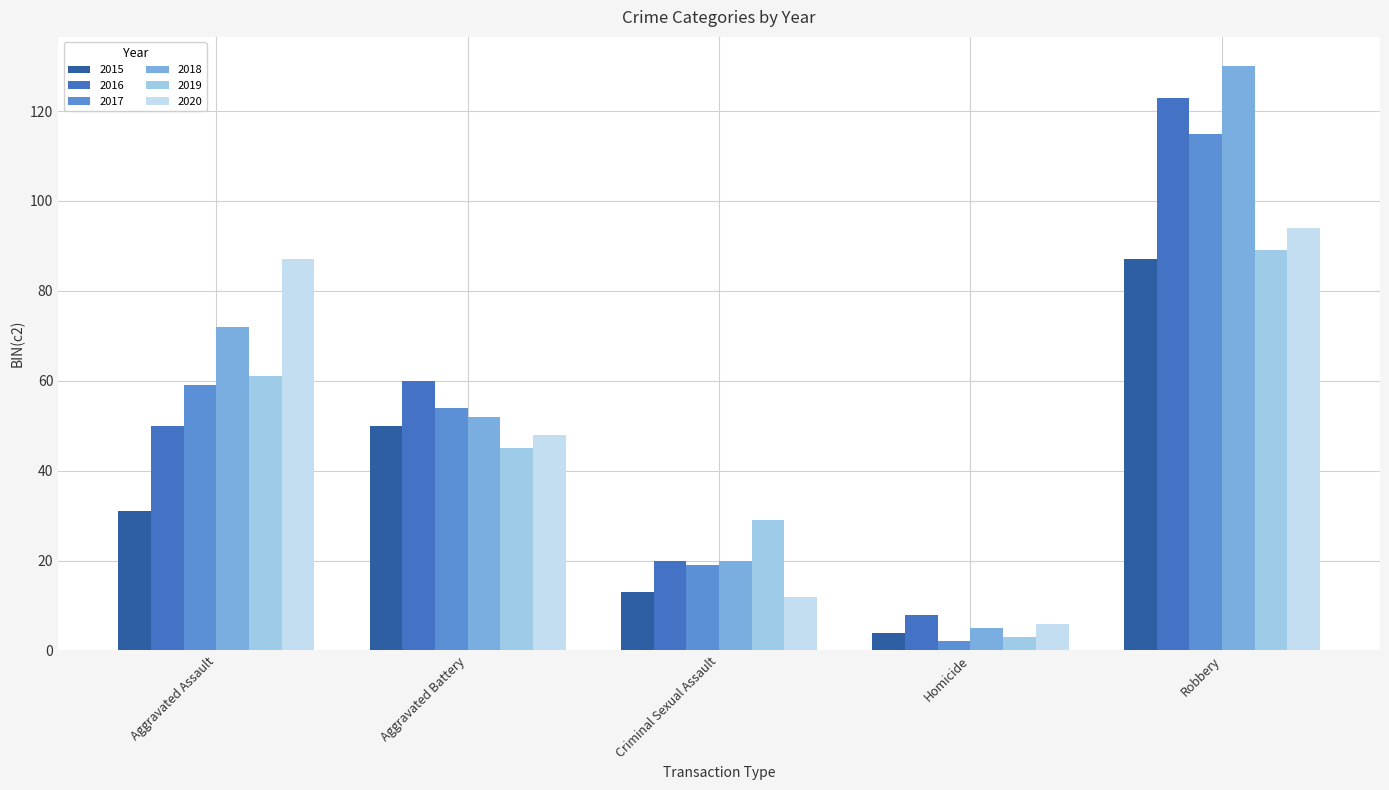

What is the total value across all series at Aggravated Assault?

360